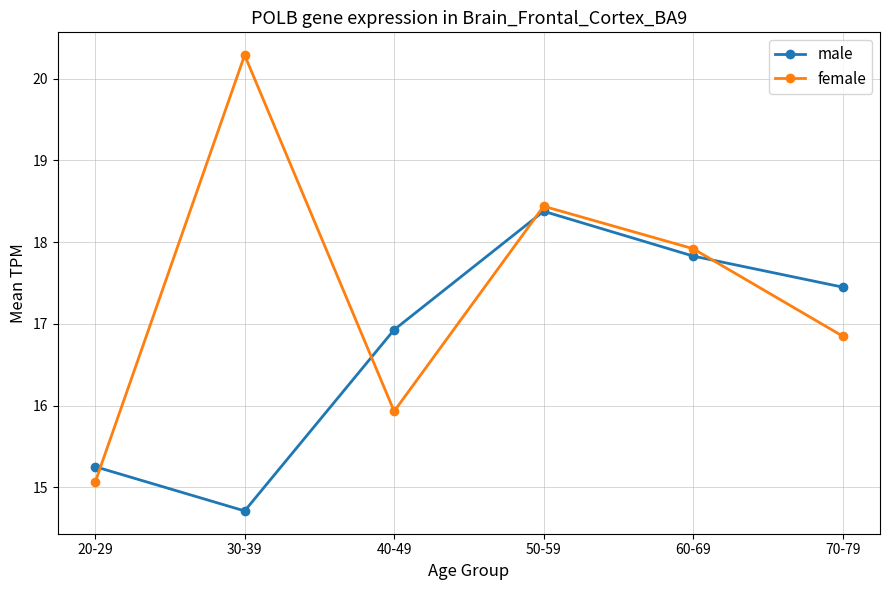

At 50-59, list the series in order from largest to smallest.

female, male